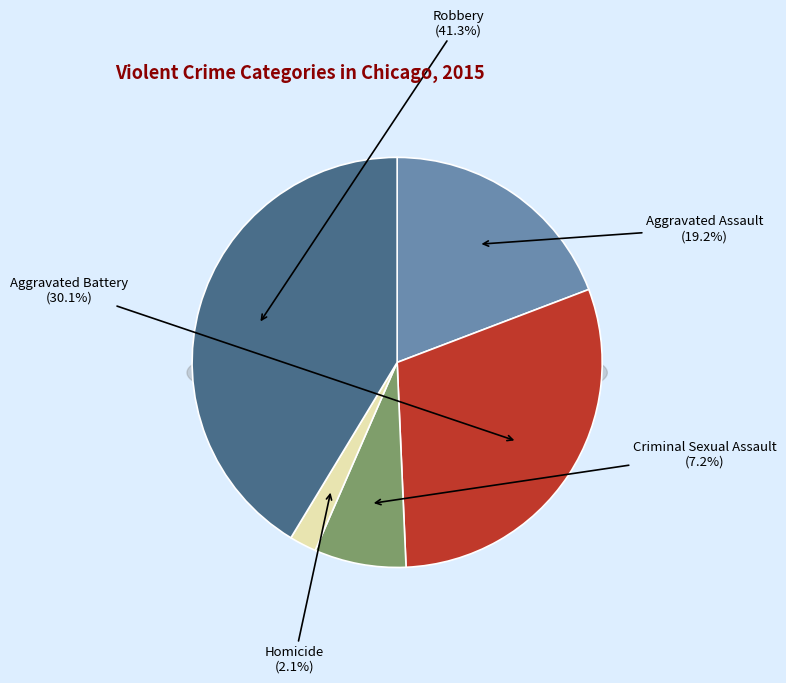

What is the smallest slice in the pie chart?

Homicide